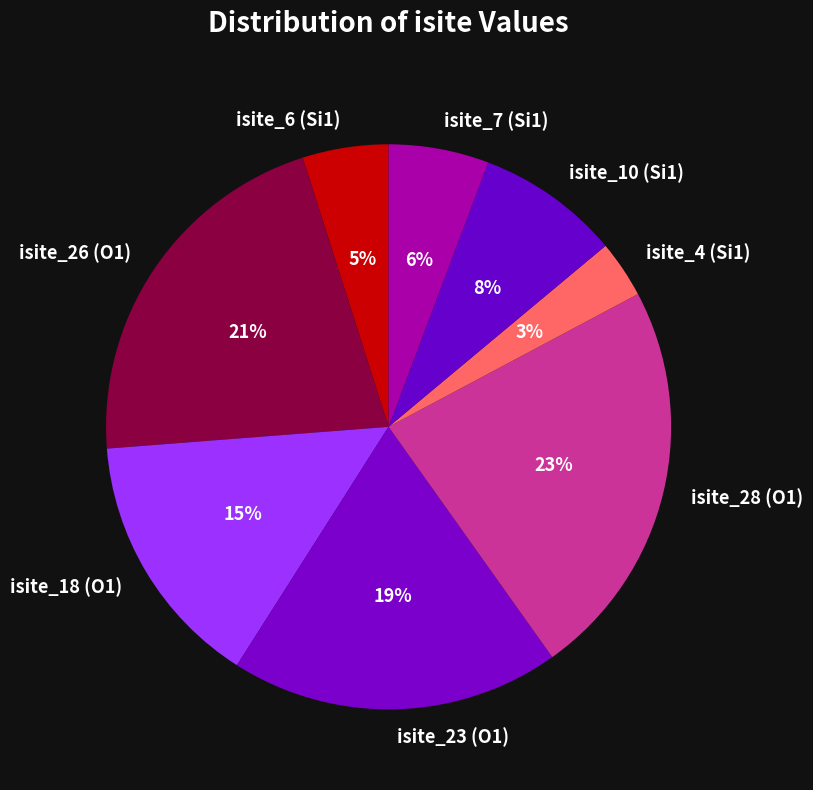

Combined, do isite_26 (O1) and isite_28 (O1) account for over 50%?

No